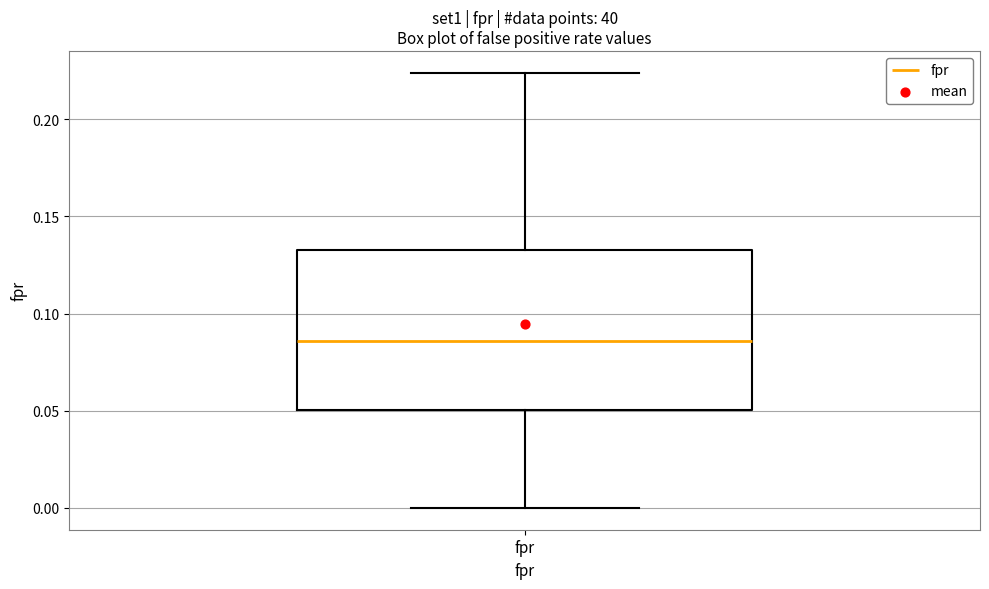

Read this box plot against the y-axis: the position of the median line, the range covered by the box, and the ends of both whiskers. The values are not printed on the chart, so give them approximately, as read against the axis.

median 0.085, box 0.050 to 0.130, whiskers 0.000 to 0.225